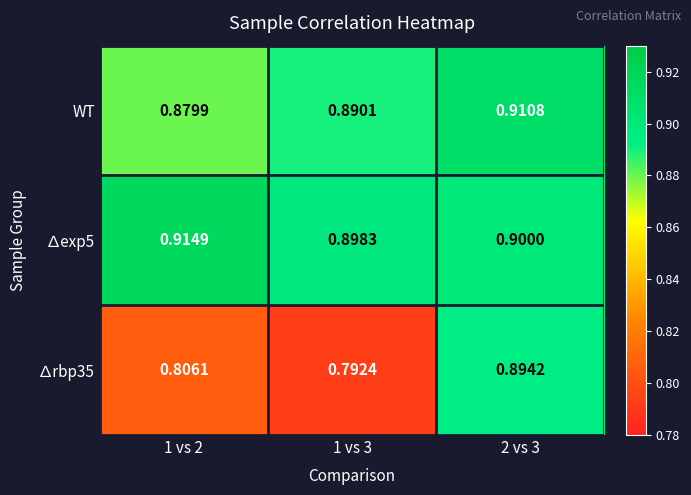

How many data points does each series have?

3